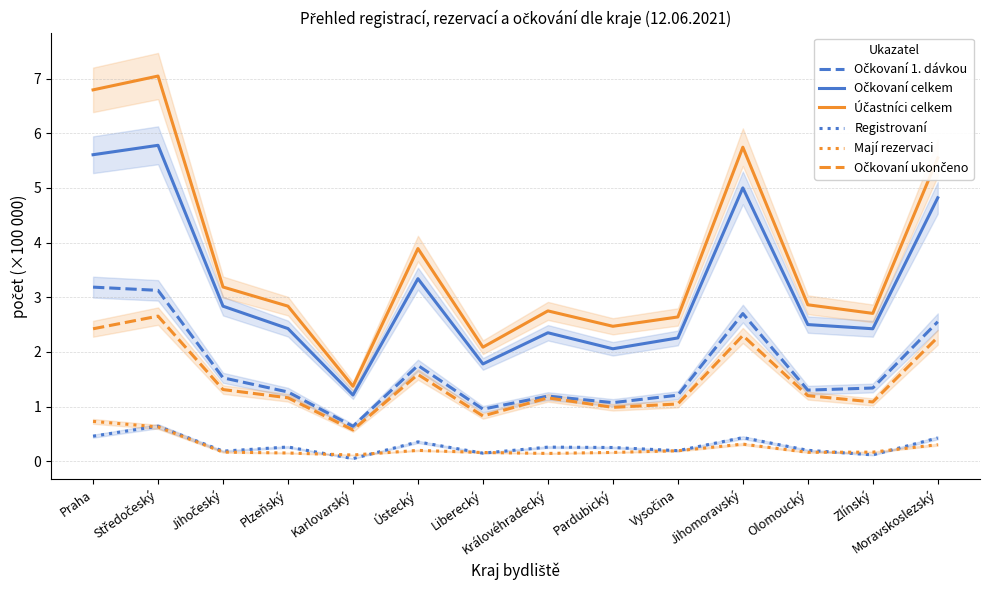

Which series has the largest total across all categories?

Účastníci celkem